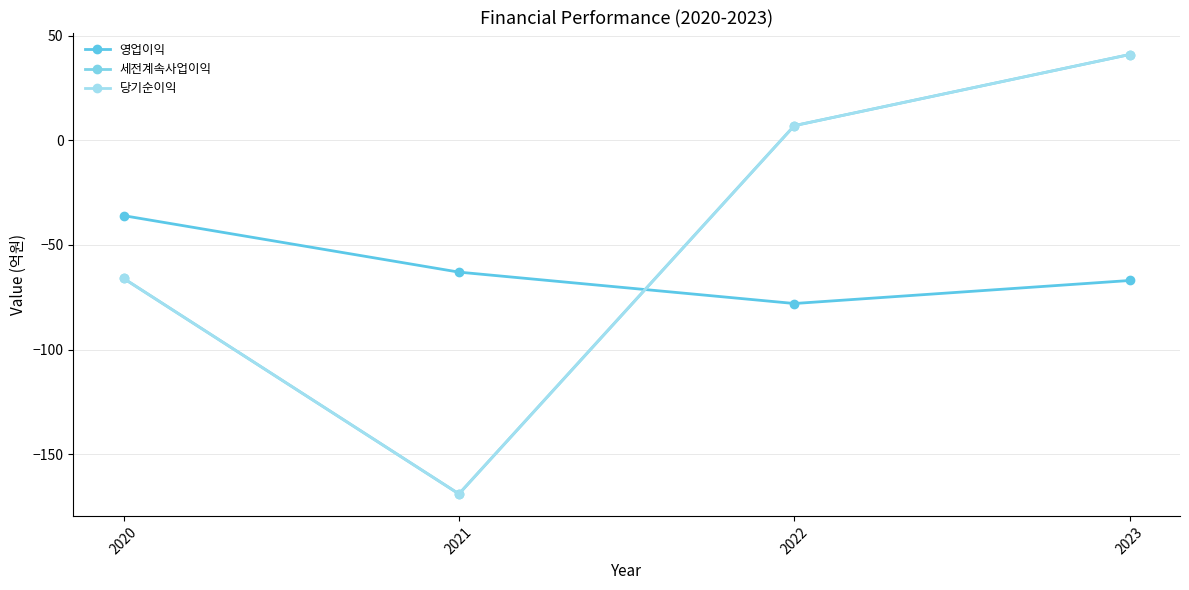

At which label does 당기순이익 first exceed 7?

2023